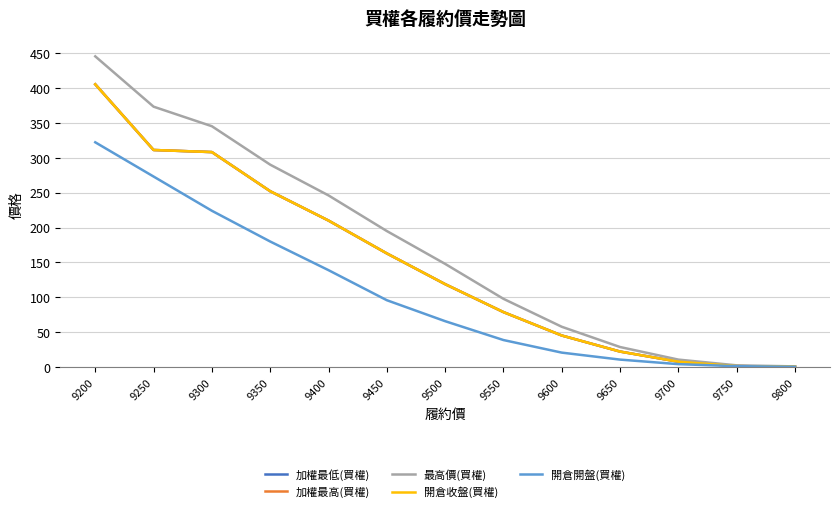

Does the chart have visible grid lines?

Yes